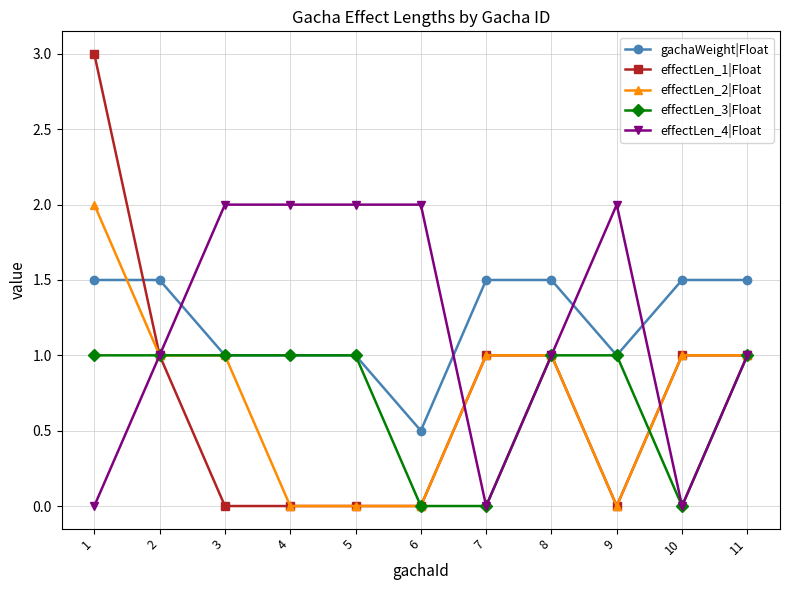

What is the spread (max minus min) of values at 6?

2.0